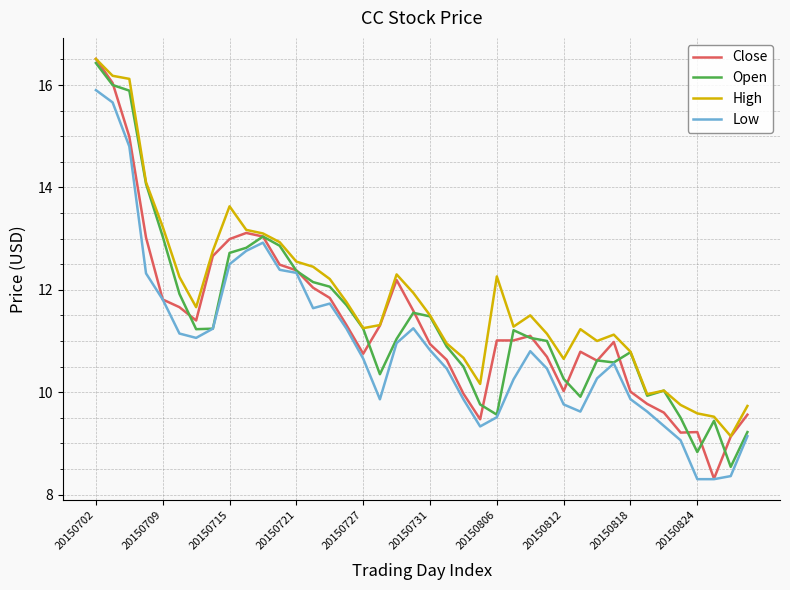

What is the highest value of the Close series?

16.5